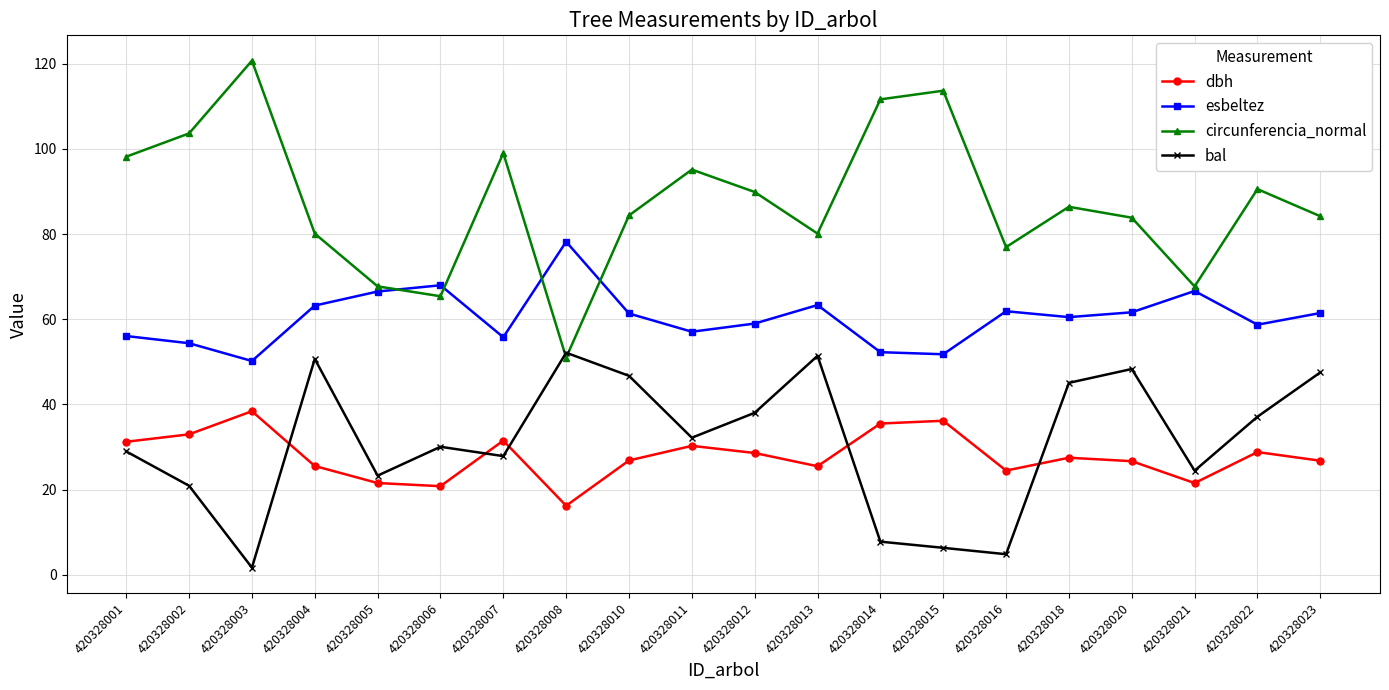

Which series has the widest spread of values?

circunferencia_normal